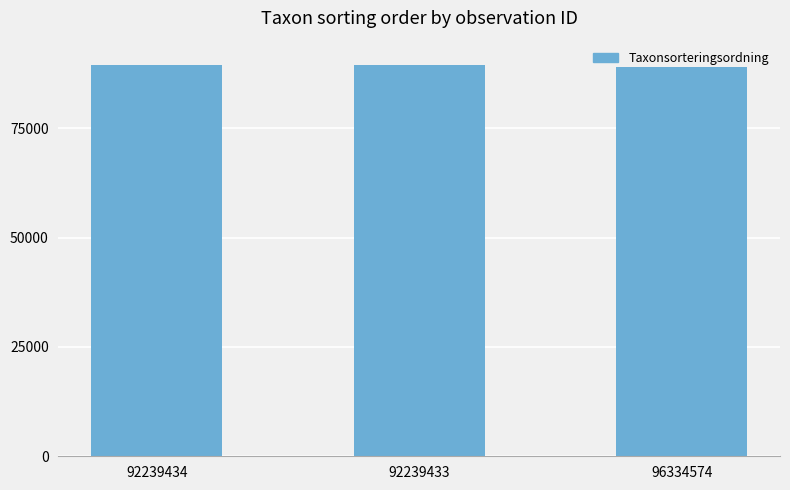

Are the bars horizontal?

No